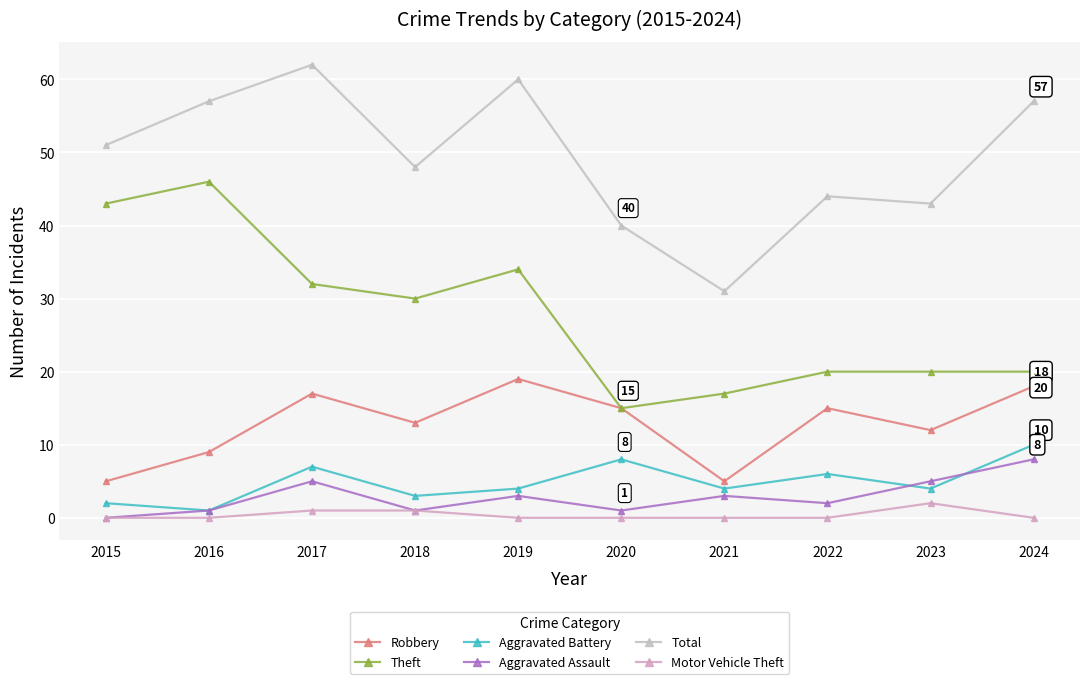

True or false: Aggravated Battery and Robbery cross at least once.

False